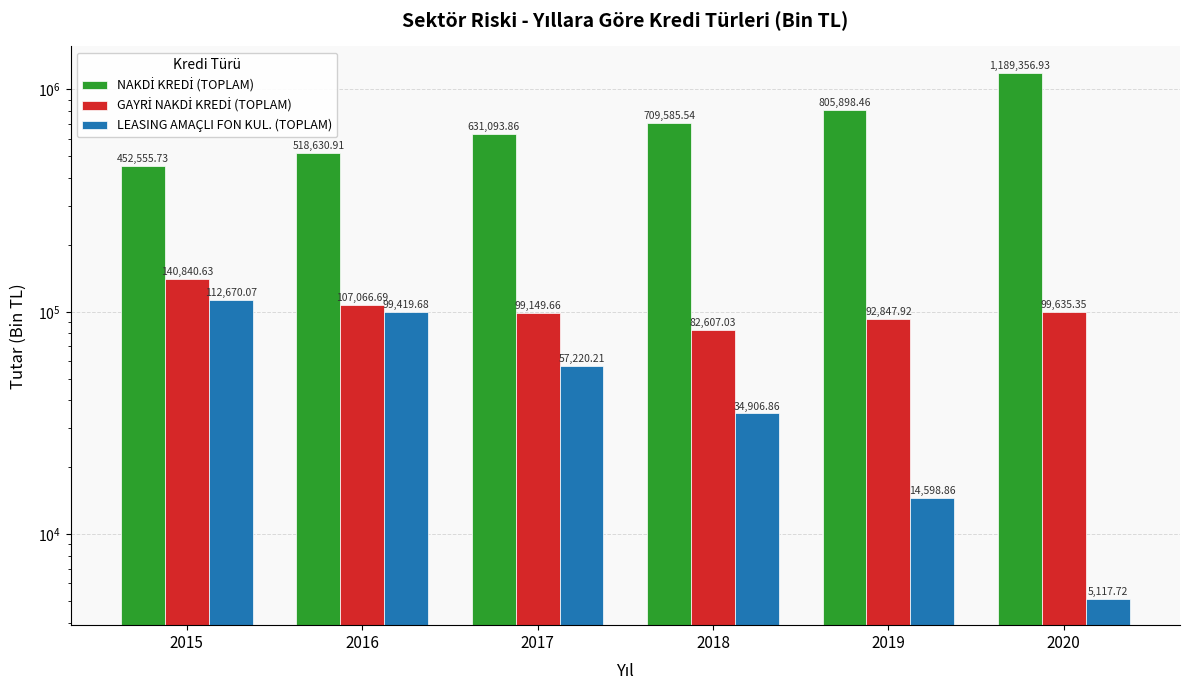

How many values in the GAYRİ NAKDİ KREDİ (TOPLAM) series are below 99635?

3